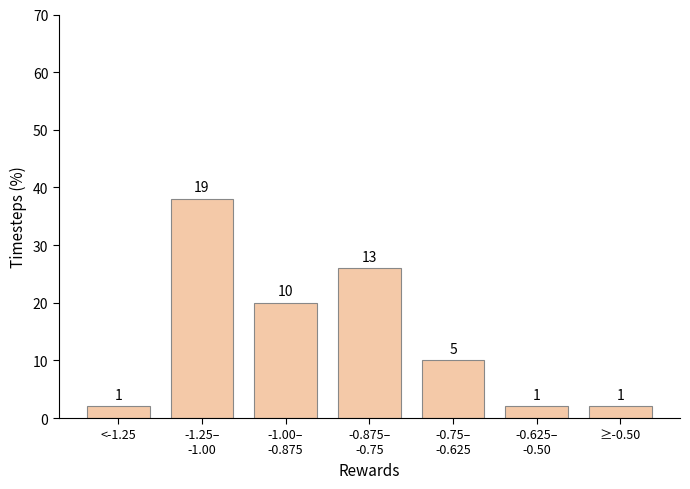

Are the bars horizontal?

No